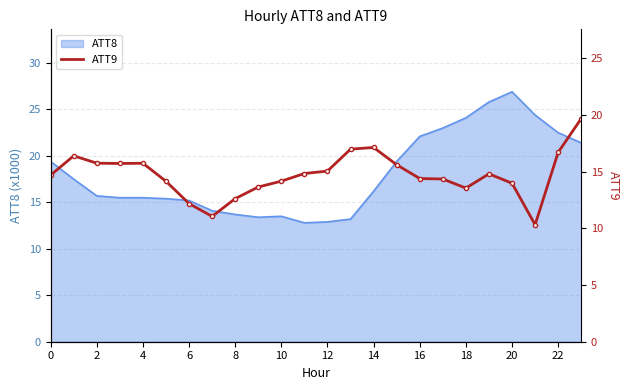

At which label does ATT8 reach its peak?

20